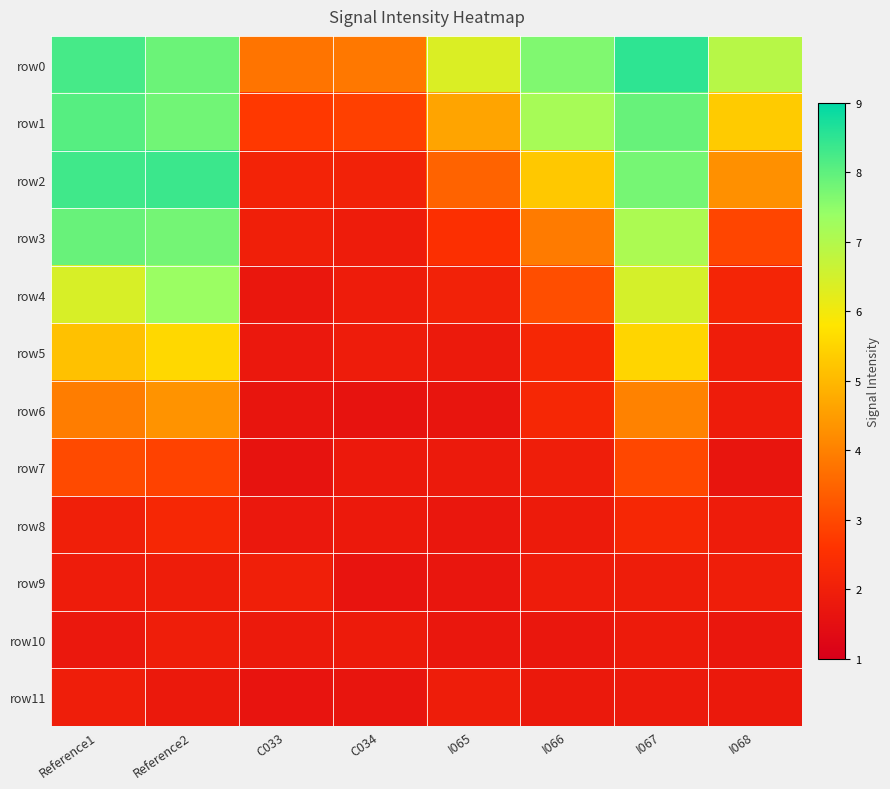

At how many categories does at least one series exceed 1?

8